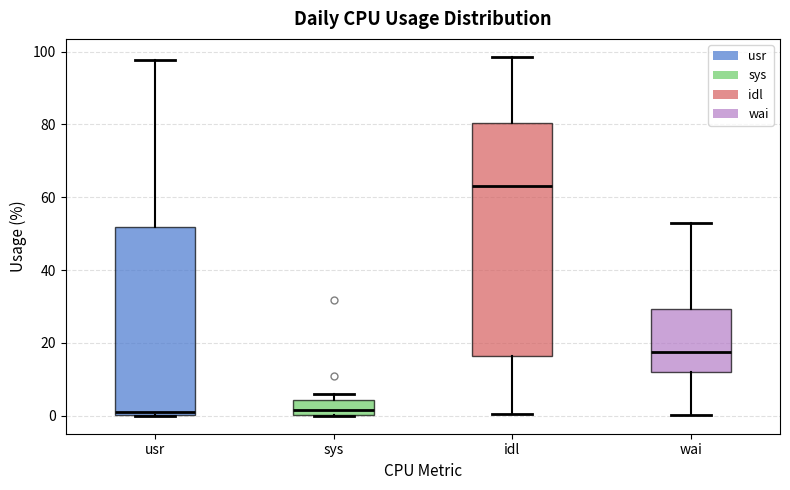

Comparing the boxes themselves (not the whiskers), which one is the tallest?

idl